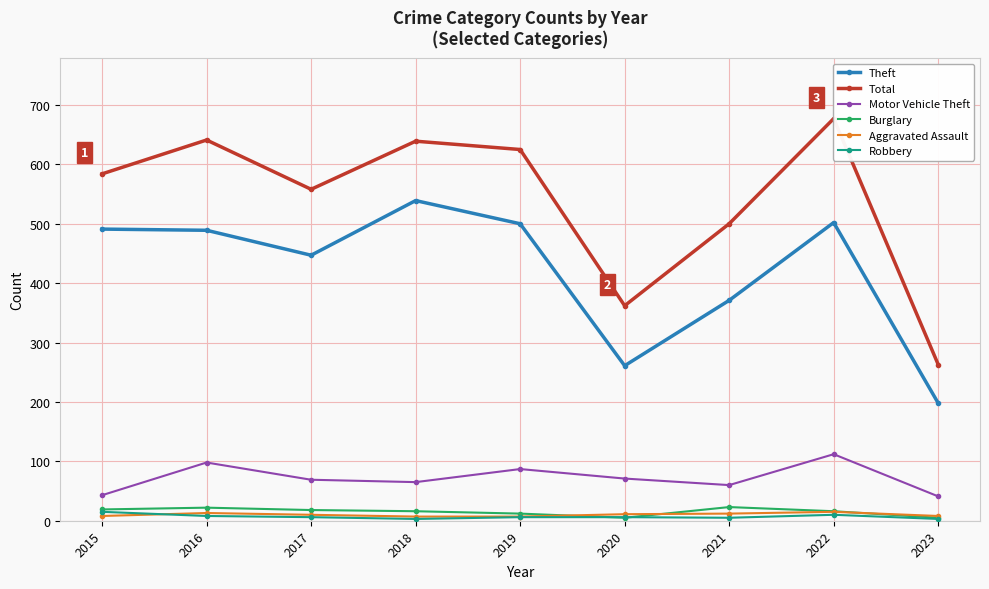

At which label is Theft closest to 368?

2021